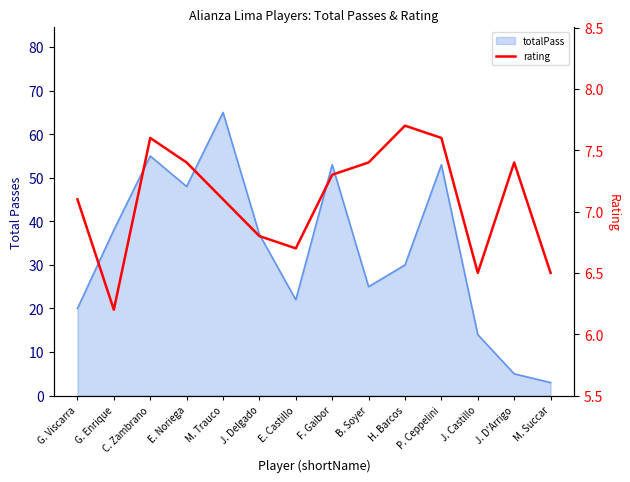

How many points are lower than both their immediate neighbors (excluding endpoints)?

3